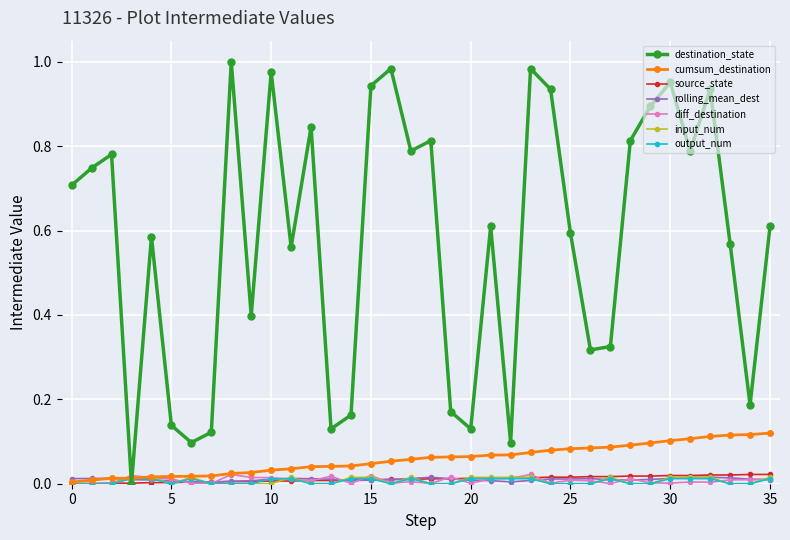

Which series has the largest range (max minus min)?

destination_state